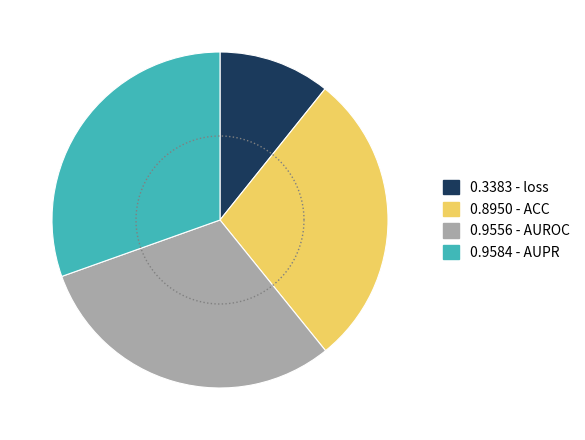

To the nearest percent, what percentage of the pie is loss?

11%